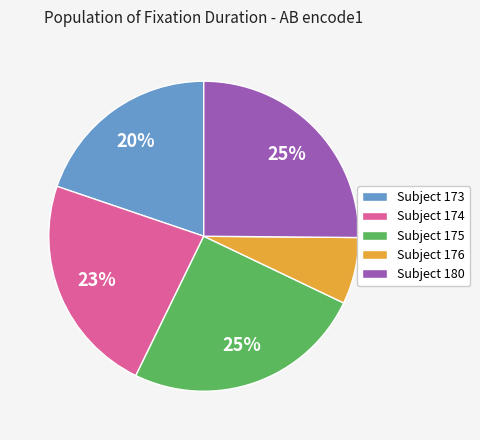

The Subject 174 slice represents 23% of the pie. True or false?

True